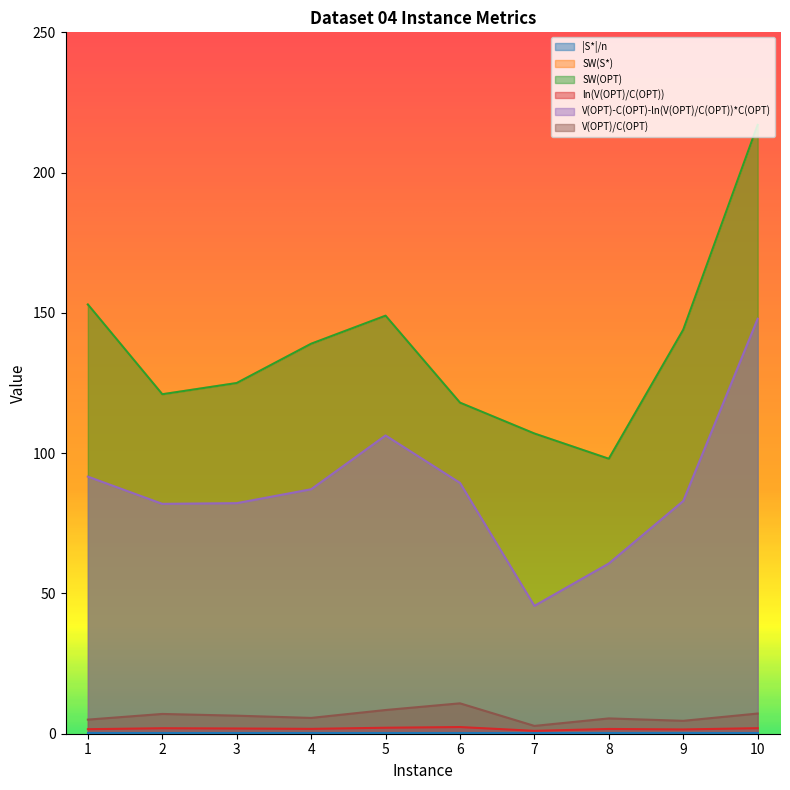

True or false: SW(OPT) and V(OPT)/C(OPT) cross at least once.

False